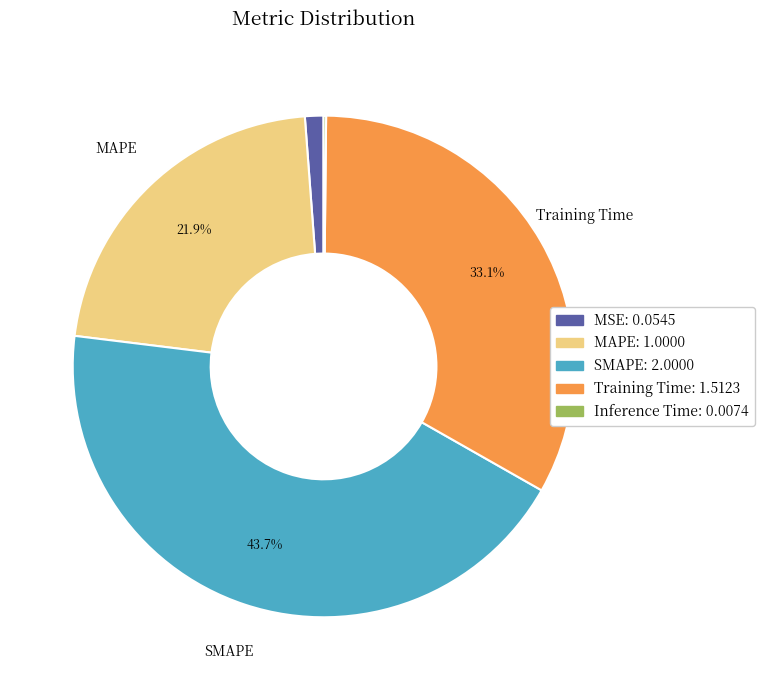

Between MAPE and MSE, which is larger?

MAPE